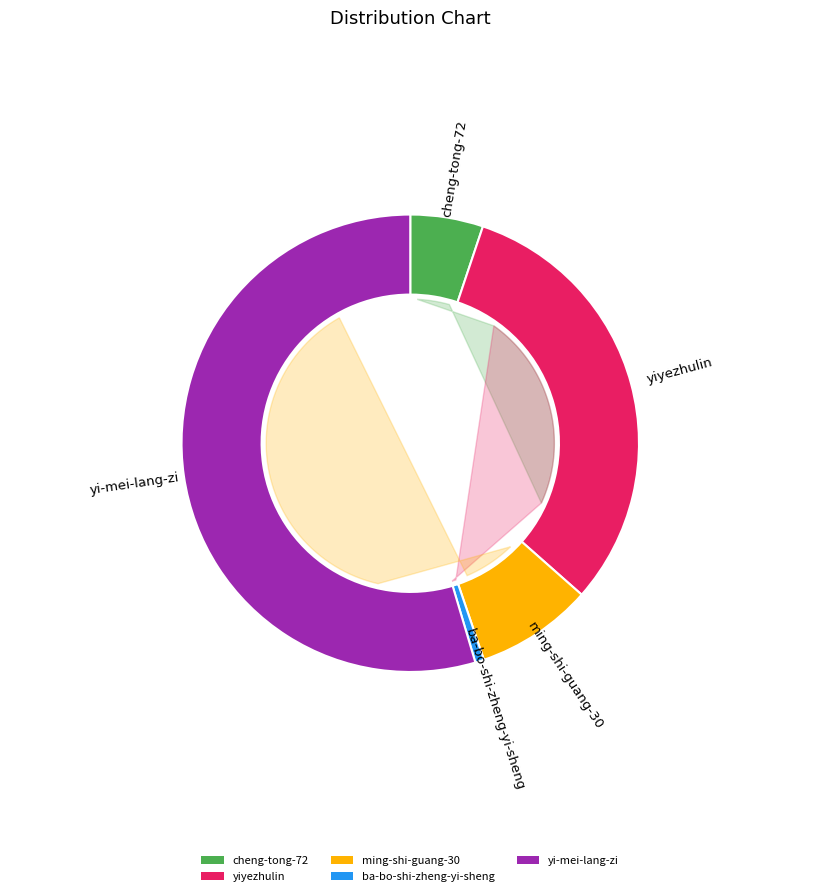

To the nearest percent, what is the difference between the ba-bo-shi-zheng-yi-sheng and yi-mei-lang-zi slice percentages?

54%